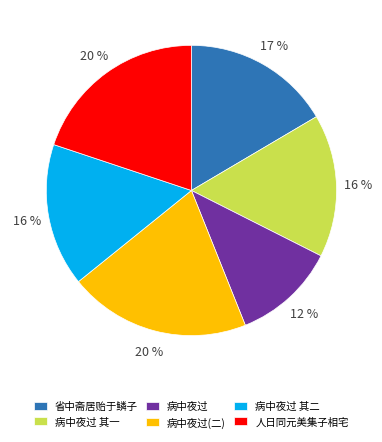

How many segments does this pie chart have?

6